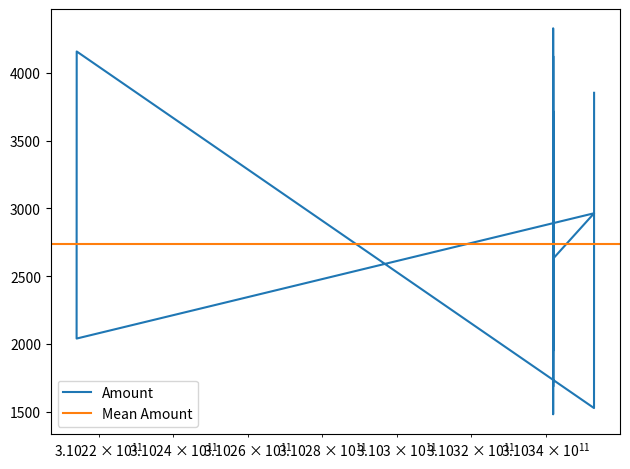

Reading left to right, list all the values displayed in this chart.

3853	1526	4158	2039	2964	2629	1771	1480	1722	2742	3663	4124	2575	3355	4329	1949	3718	1684	2307	2079